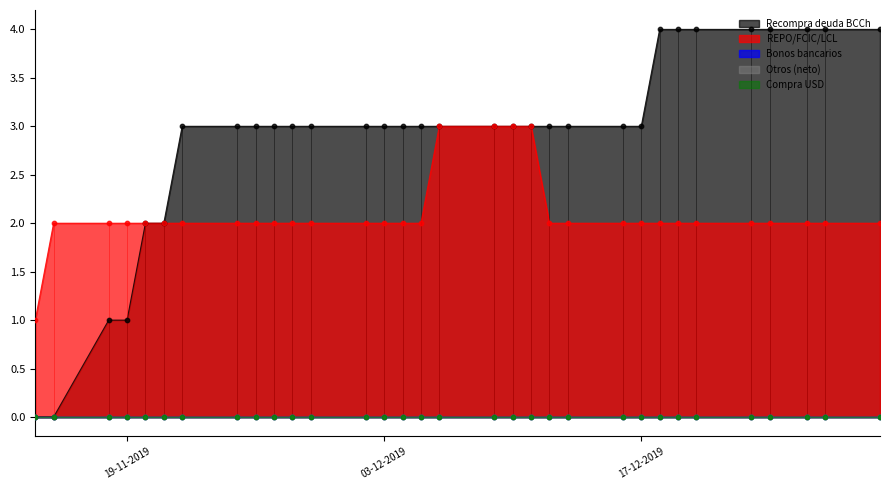

What are all the series names shown in the legend?

Recompra deuda BCCh, REPO/FCIC/LCL, Bonos bancarios, Otros (neto), Compra USD